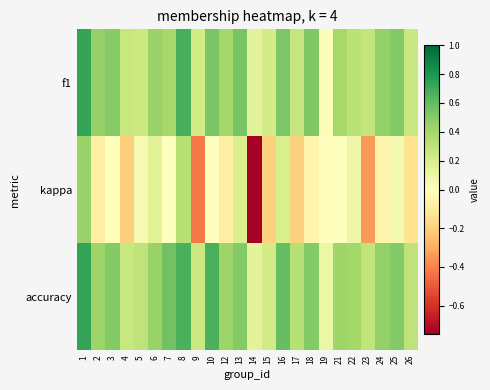

Which label corresponds to the largest value in the chart?

1